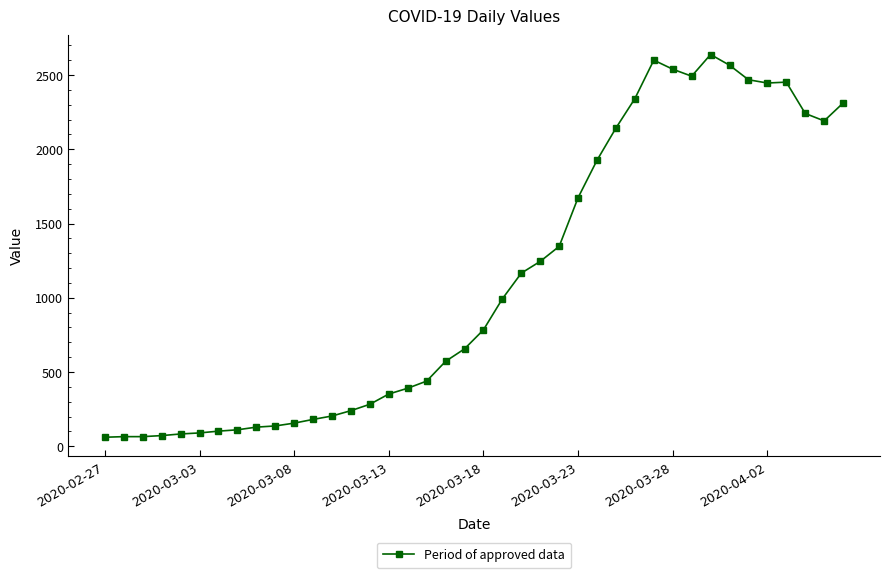

What is the average value?

1124